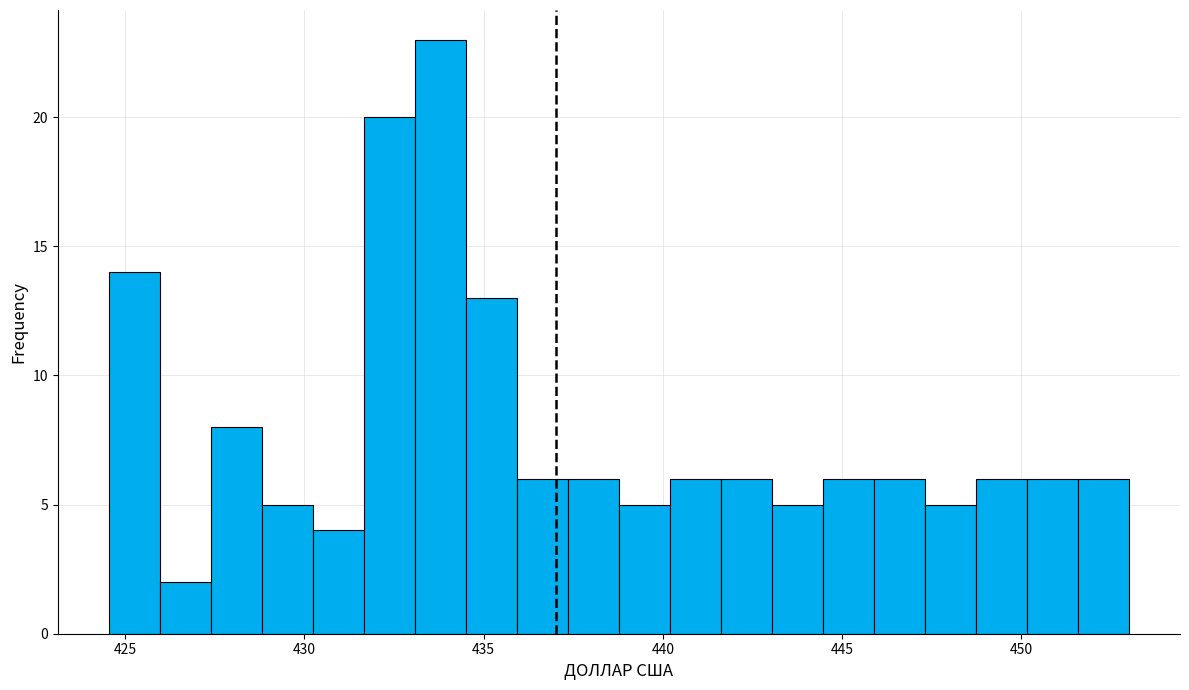

Read against the x-axis, roughly where is the centre of the tallest bar?

434.0